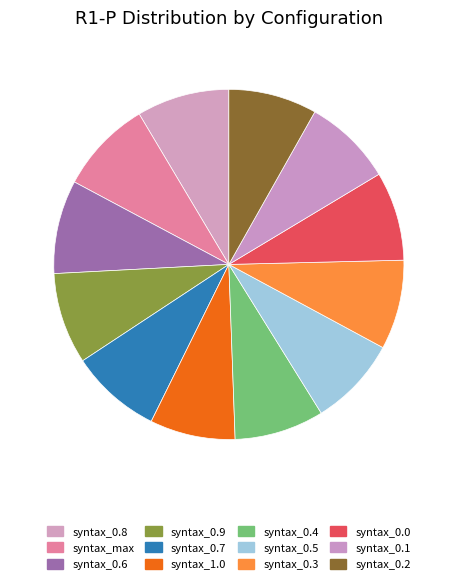

How many slices are in this pie chart?

12